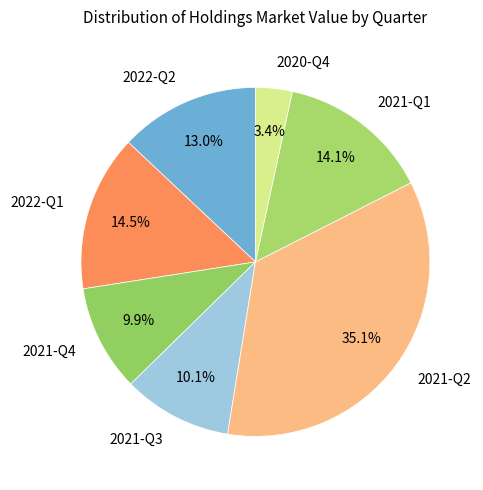

Is there any slice that represents more than half of the pie?

No